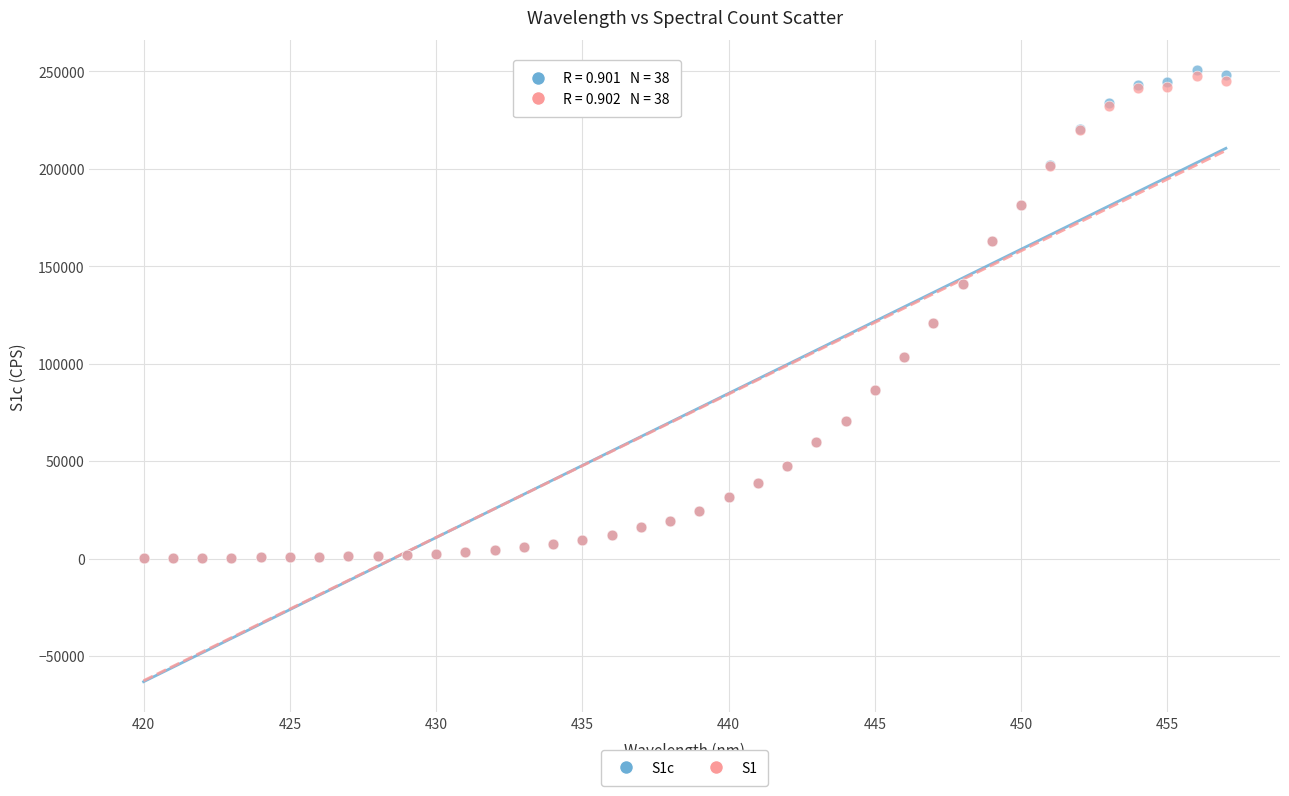

Which series has the largest Y range (max minus min)?

S1c